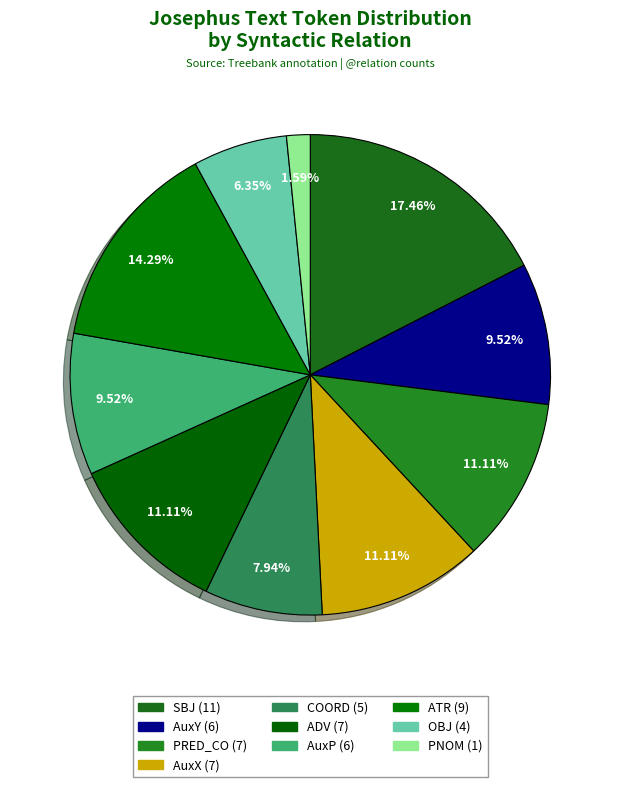

Between PRED_CO and ADV, which is larger?

PRED_CO